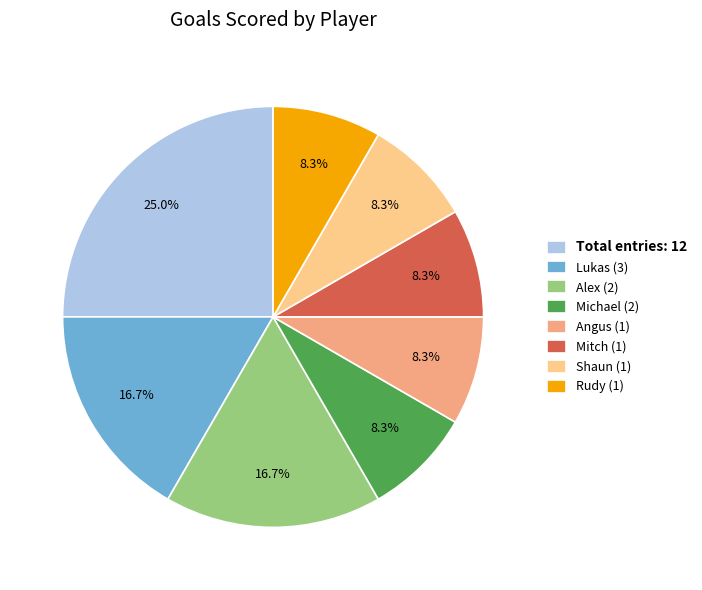

To the nearest percent, what is the difference between the largest and smallest slice percentages?

17%